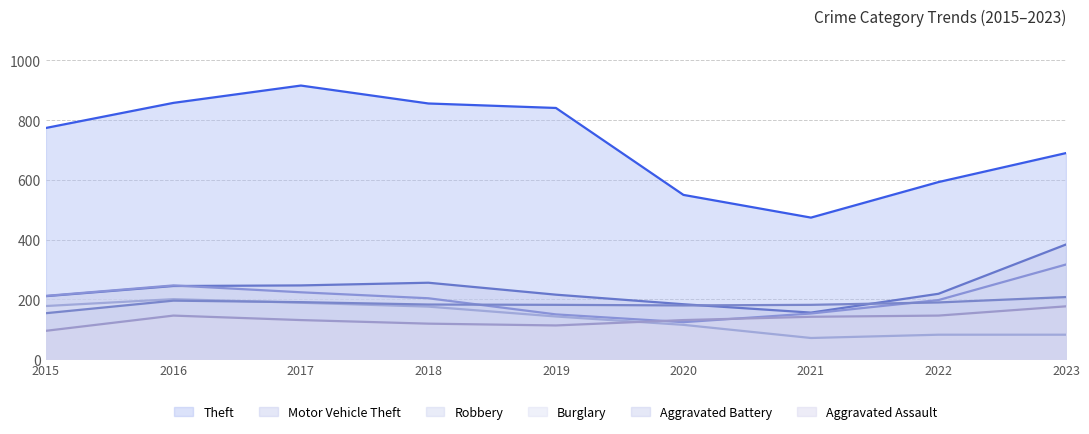

At how many categories does at least one series exceed 803?

4